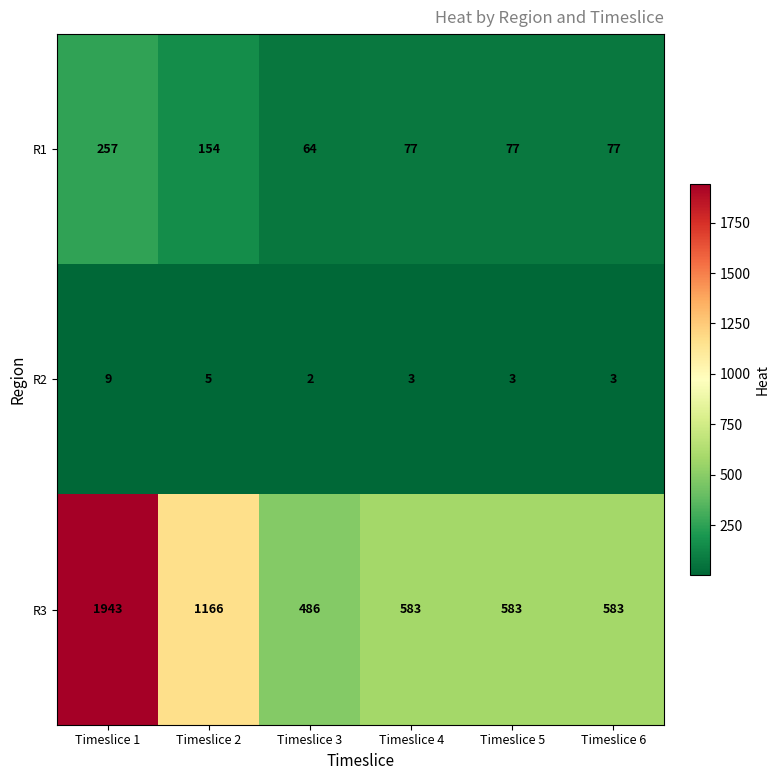

What is the difference between the R3 values at Timeslice 3 and Timeslice 5?

97